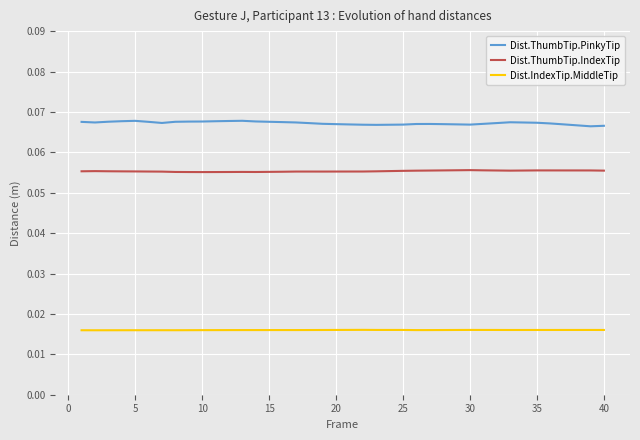

What are all the series names shown in the legend?

Dist.ThumbTip.PinkyTip, Dist.ThumbTip.IndexTip, Dist.IndexTip.MiddleTip